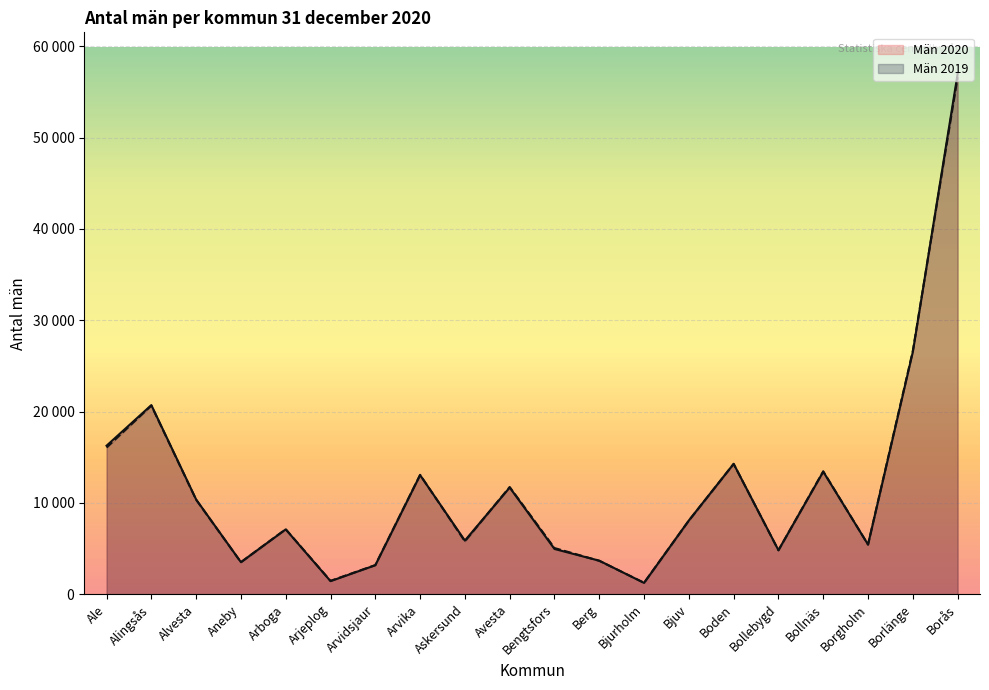

What value does the Män 2020 series have at Borgholm, to the nearest 10?

5430